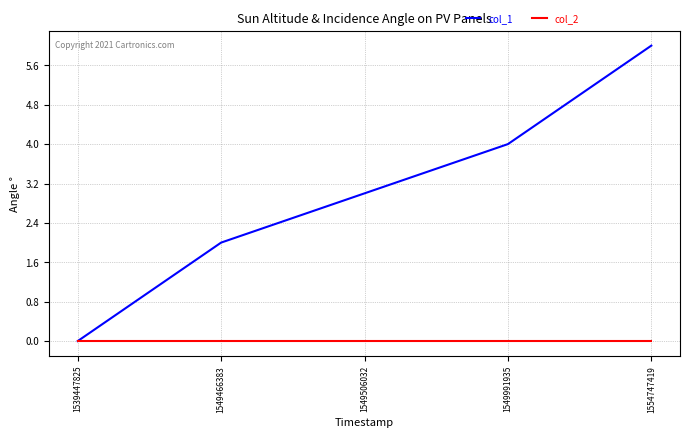

Is the value of col_1 at 1549466383 greater than the value of col_2 at 1554747419?

Yes